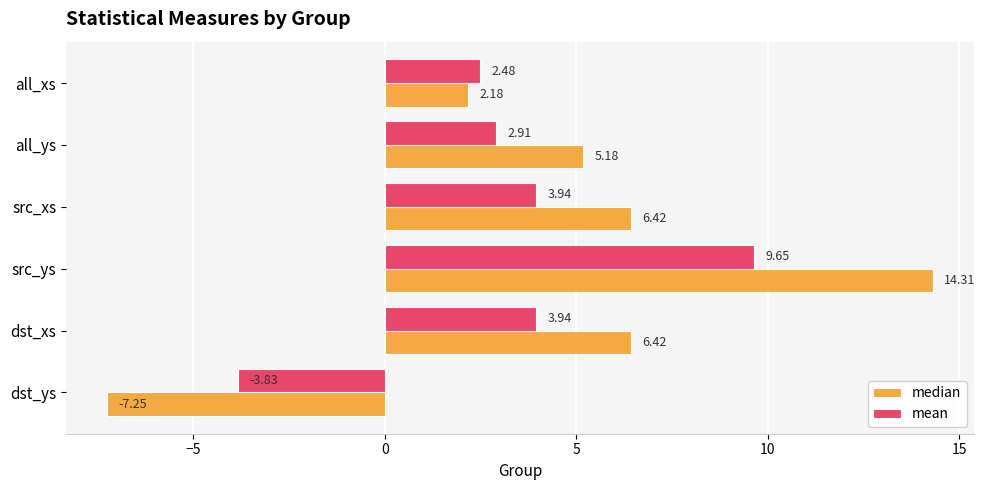

Is the value of median at all_xs greater than the value of mean at all_ys?

No